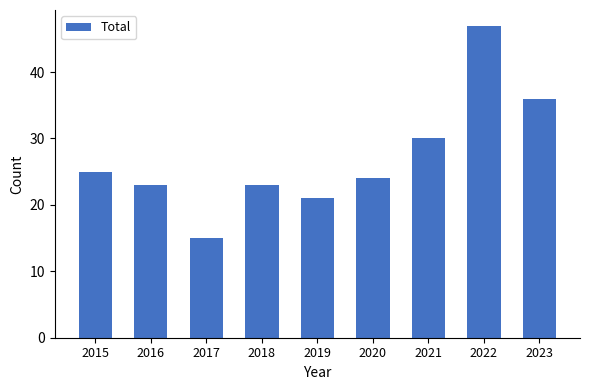

What is the value of the 5th bar from the left?

21